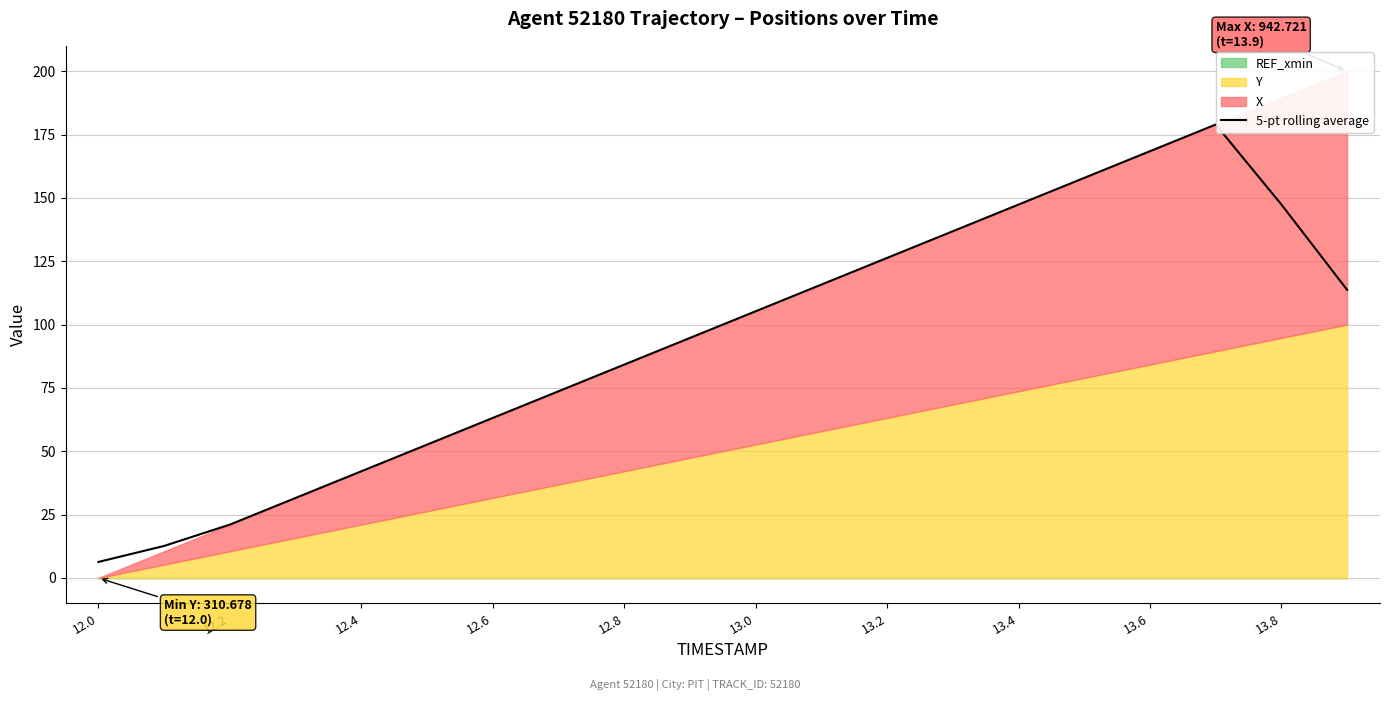

True or false: there are more than 2 points higher than both neighbors.

False